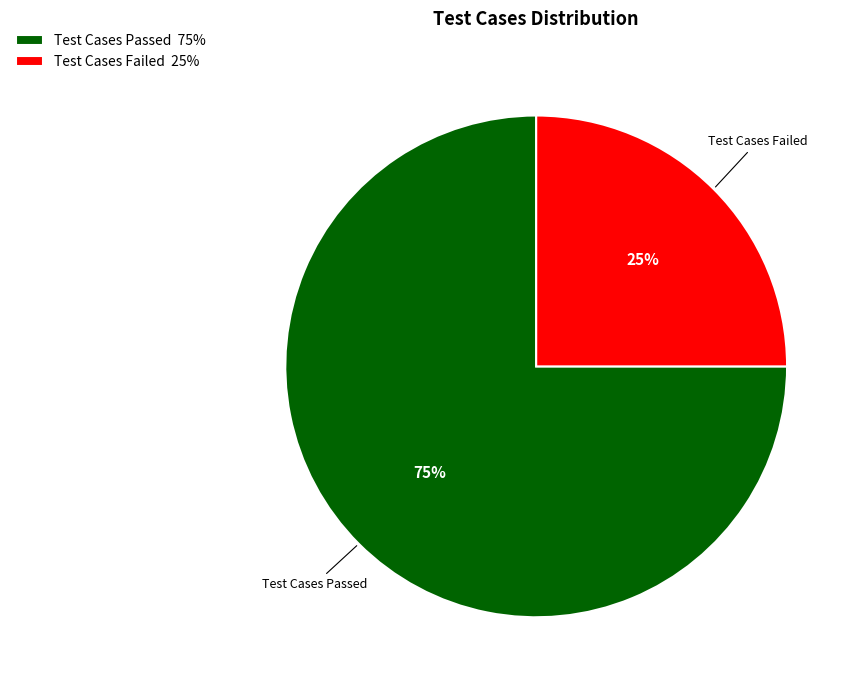

The Test Cases Failed 25% slice represents 25% of the pie. True or false?

True